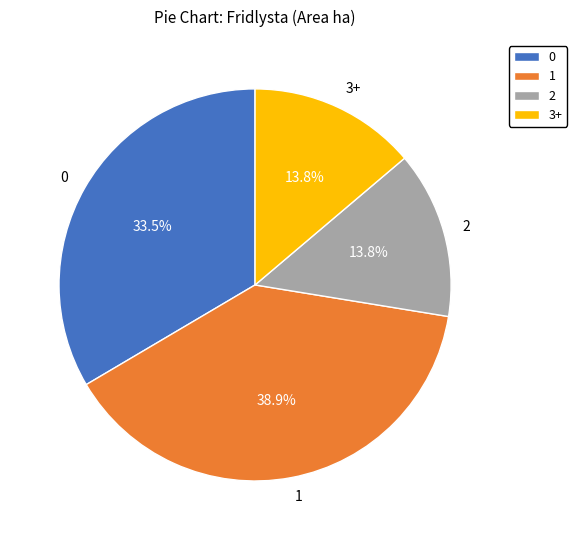

Is the sum of 0 and 2 greater than half?

No